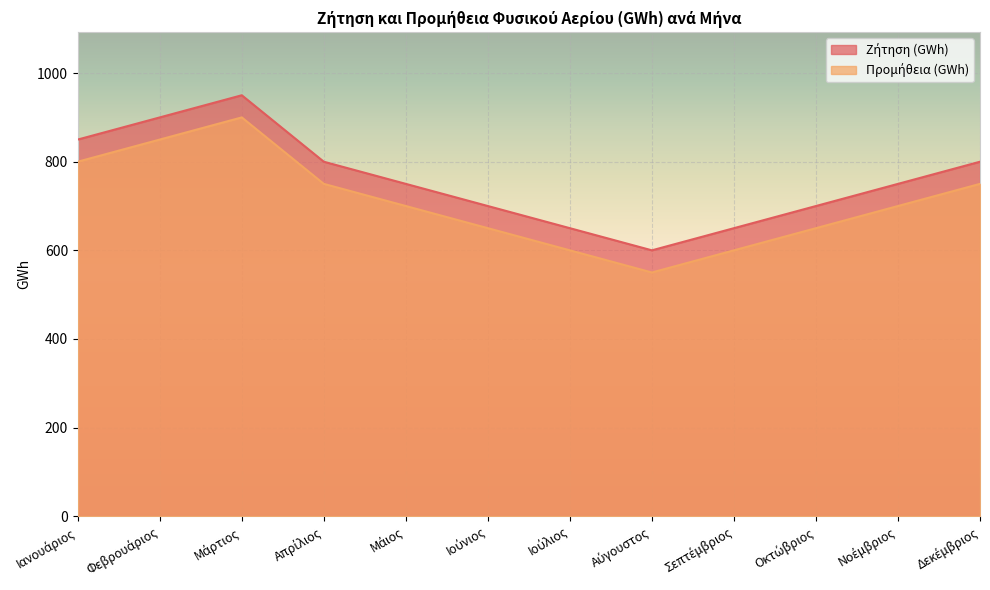

How many lines are shown in the chart?

2